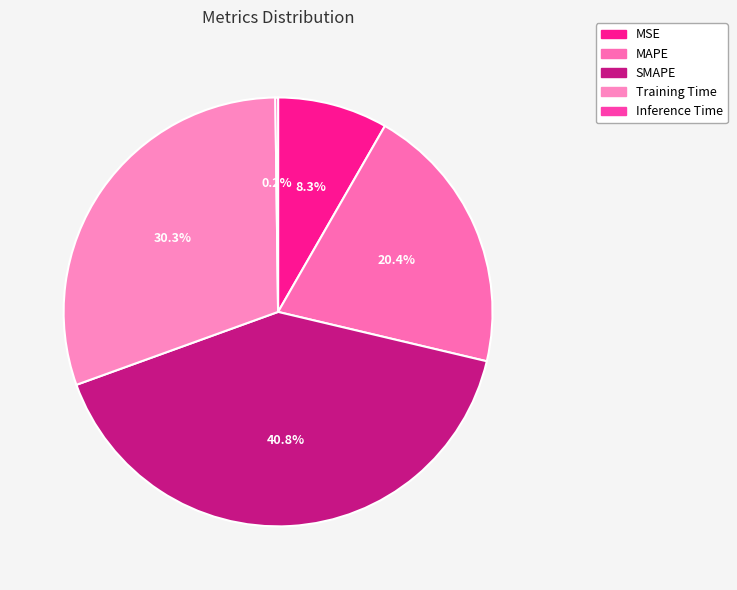

To the nearest percent, what is the difference between the SMAPE and MSE slice percentages?

32%